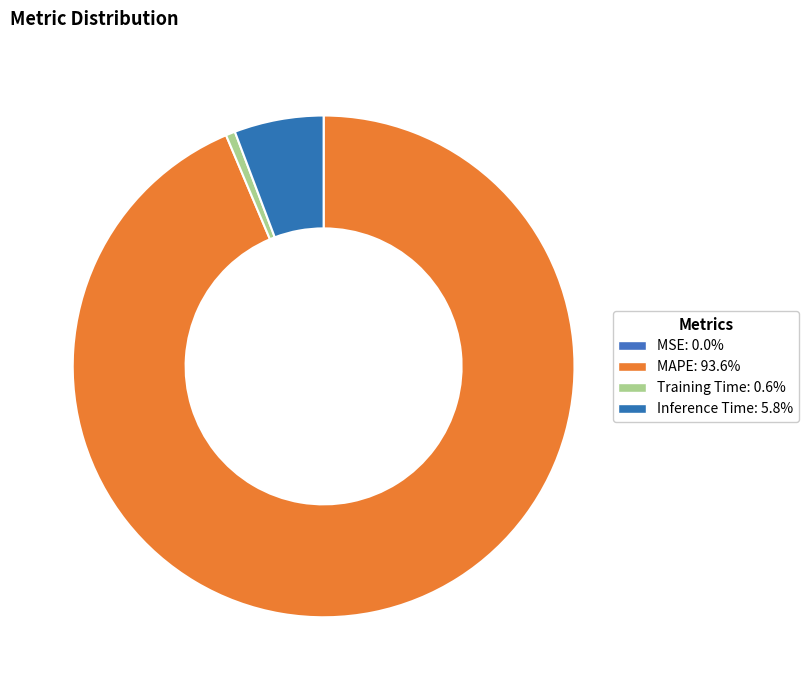

True or false: Inference Time accounts for 6% of the total.

True